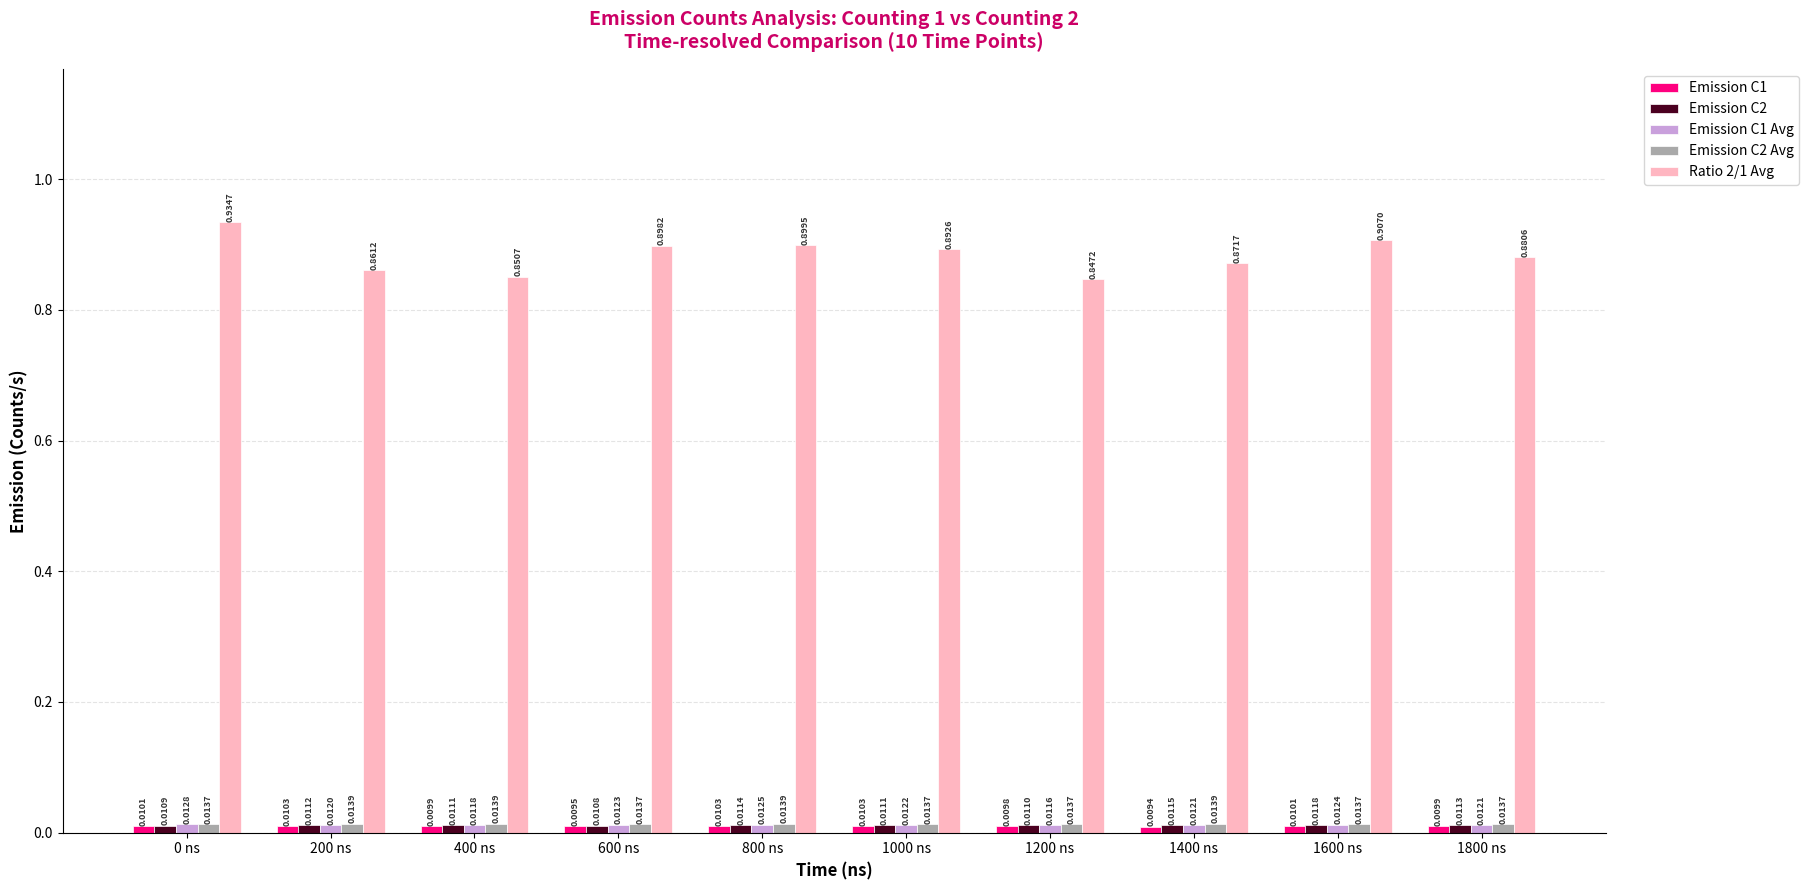

Count the number of categories in the chart.

10